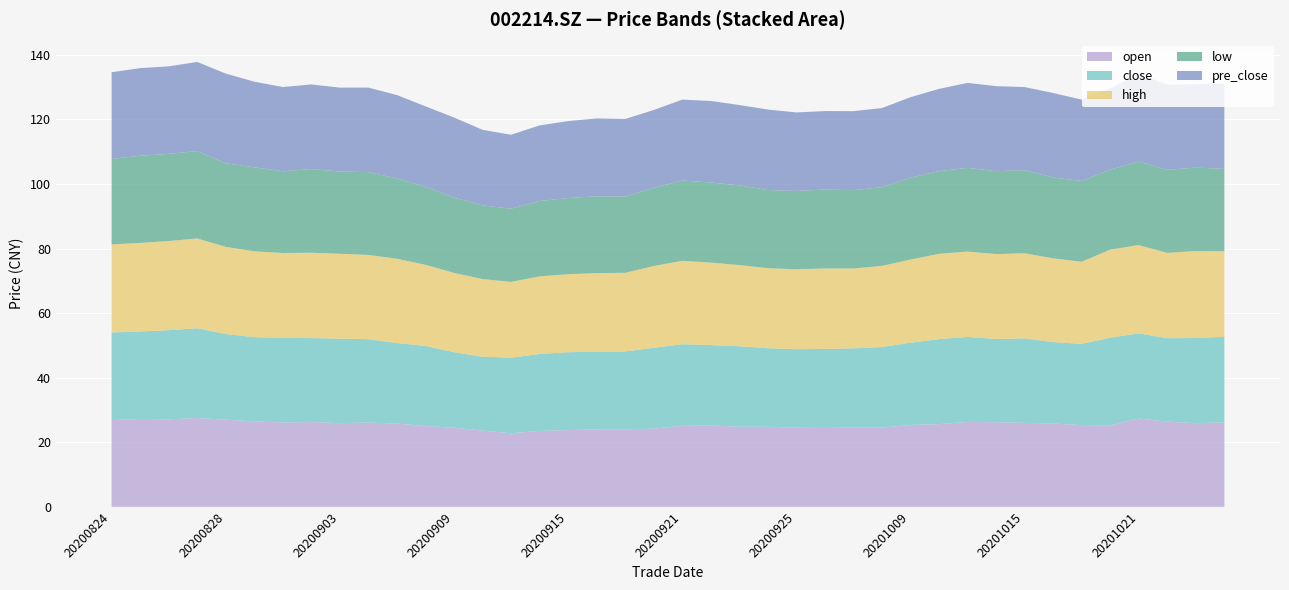

Reading left to right, list all the values displayed in this chart.

open: 20200824=26.9	20200825=27.2	20200826=27.1	20200827=27.5	20200828=27.0	20200831=26.4	20200901=26.1	20200902=26.3	20200903=25.9	20200904=26.1	20200907=25.8	20200908=25.0	20200909=24.5	20200910=23.6	20200911=22.8	20200914=23.5	20200915=23.8	20200916=24.0	20200917=24.0	20200918=24.2	20200921=25.1	20200922=25.2	20200923=24.8	20200924=24.8	20200925=24.5	20200928=24.4	20200929=24.6	20200930=24.6	20201009=25.4	20201012=25.6	20201013=26.3	20201014=26.2	20201015=26.0	20201016=25.8	20201019=25.3	20201020=25.2	20201021=27.4	20201022=26.4	20201023=25.9	20201026=26.2
close: 20200824=27.1	20200825=27.1	20200826=27.6	20200827=27.8	20200828=26.5	20200831=26.1	20200901=26.2	20200902=26.0	20200903=26.2	20200904=25.8	20200907=24.9	20200908=24.8	20200909=23.4	20200910=22.9	20200911=23.4	20200914=23.8	20200915=24.1	20200916=24.1	20200917=24.1	20200918=25.1	20200921=25.3	20200922=24.9	20200923=24.9	20200924=24.3	20200925=24.3	20200928=24.5	20200929=24.5	20200930=24.9	20201009=25.5	20201012=26.3	20201013=26.3	20201014=25.8	20201015=26.2	20201016=25.2	20201019=25.2	20201020=27.1	20201021=26.4	20201022=25.9	20201023=26.4	20201026=26.5
high: 20200824=27.3	20200825=27.4	20200826=27.6	20200827=27.8	20200828=27.0	20200831=26.6	20200901=26.3	20200902=26.4	20200903=26.3	20200904=26.1	20200907=26.1	20200908=25.2	20200909=24.6	20200910=24.1	20200911=23.5	20200914=24.1	20200915=24.2	20200916=24.3	20200917=24.4	20200918=25.3	20200921=25.8	20200922=25.6	20200923=25.1	20200924=24.8	20200925=24.8	20200928=24.9	20200929=24.7	20200930=25.1	20201009=25.8	20201012=26.4	20201013=26.4	20201014=26.3	20201015=26.4	20201016=25.9	20201019=25.4	20201020=27.3	20201021=27.4	20201022=26.4	20201023=26.9	20201026=26.5
low: 20200824=26.5	20200825=27.0	20200826=27.0	20200827=27.1	20200828=25.9	20200831=26.0	20200901=25.3	20200902=25.9	20200903=25.5	20200904=25.6	20200907=24.9	20200908=24.1	20200909=23.3	20200910=22.8	20200911=22.7	20200914=23.3	20200915=23.6	20200916=23.8	20200917=23.6	20200918=24.2	20200921=24.9	20200922=24.8	20200923=24.7	20200924=24.2	20200925=24.3	20200928=24.4	20200929=24.3	20200930=24.4	20201009=25.4	20201012=25.6	20201013=25.9	20201014=25.7	20201015=25.7	20201016=25.1	20201019=25.0	20201020=24.8	20201021=25.9	20201022=25.7	20201023=25.9	20201026=25.5
pre_close: 20200824=26.9	20200825=27.1	20200826=27.1	20200827=27.6	20200828=27.8	20200831=26.5	20200901=26.1	20200902=26.2	20200903=26.0	20200904=26.2	20200907=25.8	20200908=24.9	20200909=24.8	20200910=23.4	20200911=22.9	20200914=23.4	20200915=23.8	20200916=24.1	20200917=24.1	20200918=24.1	20200921=25.1	20200922=25.3	20200923=24.9	20200924=24.9	20200925=24.3	20200928=24.3	20200929=24.5	20200930=24.5	20201009=24.9	20201012=25.5	20201013=26.3	20201014=26.3	20201015=25.8	20201016=26.2	20201019=25.2	20201020=25.2	20201021=27.1	20201022=26.4	20201023=25.9	20201026=26.4